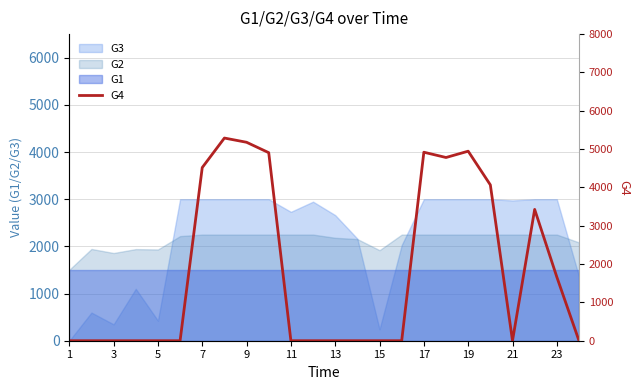

Between 19 and 23, which is larger?

19